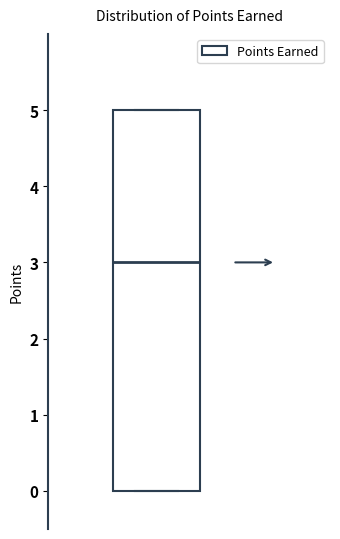

Transcribe this box plot: give where the median line is, the range the box spans, and where the two whiskers end, as read against the y-axis. The values are not printed on the chart, so give them approximately, as read against the axis.

median 3, box 0 to 5, whiskers 0 to 5